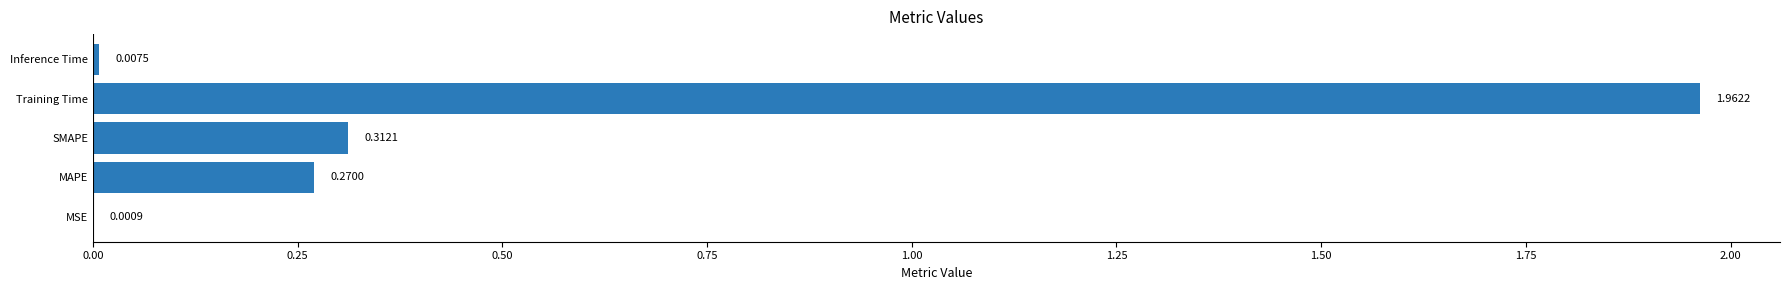

What is the change in value from SMAPE to Inference Time?

-0.3